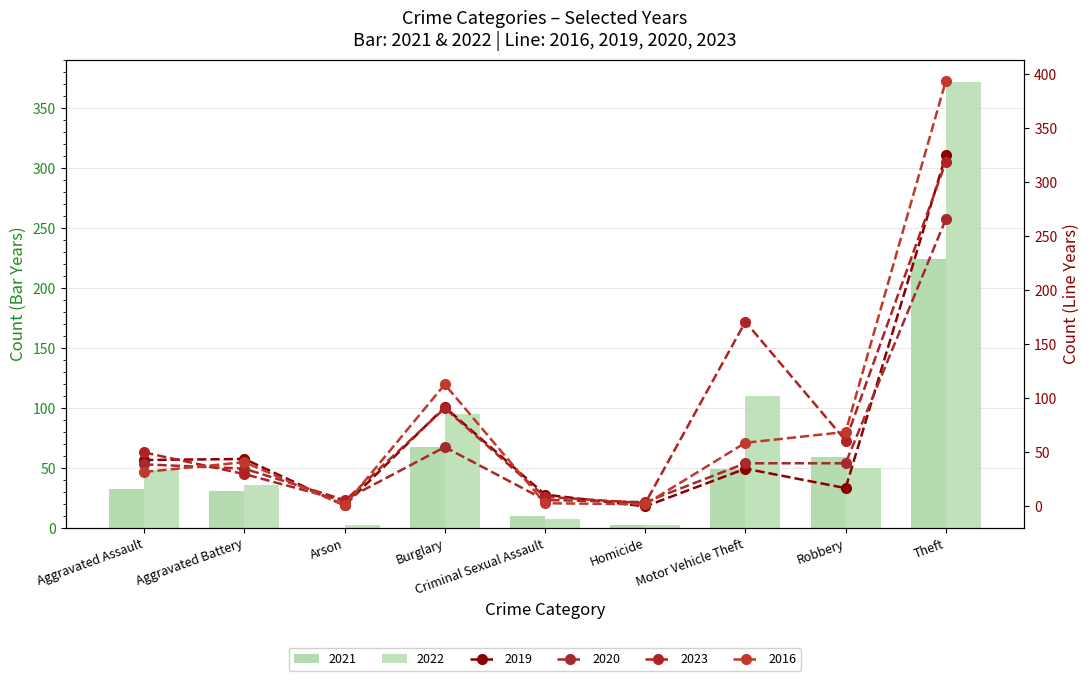

Is it true that 2021 equals 2 at Homicide?

True